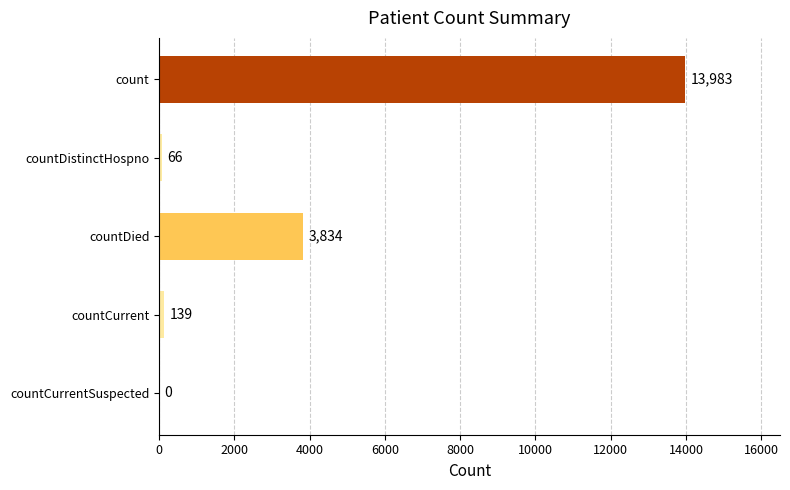

What is the greatest value displayed?

13983